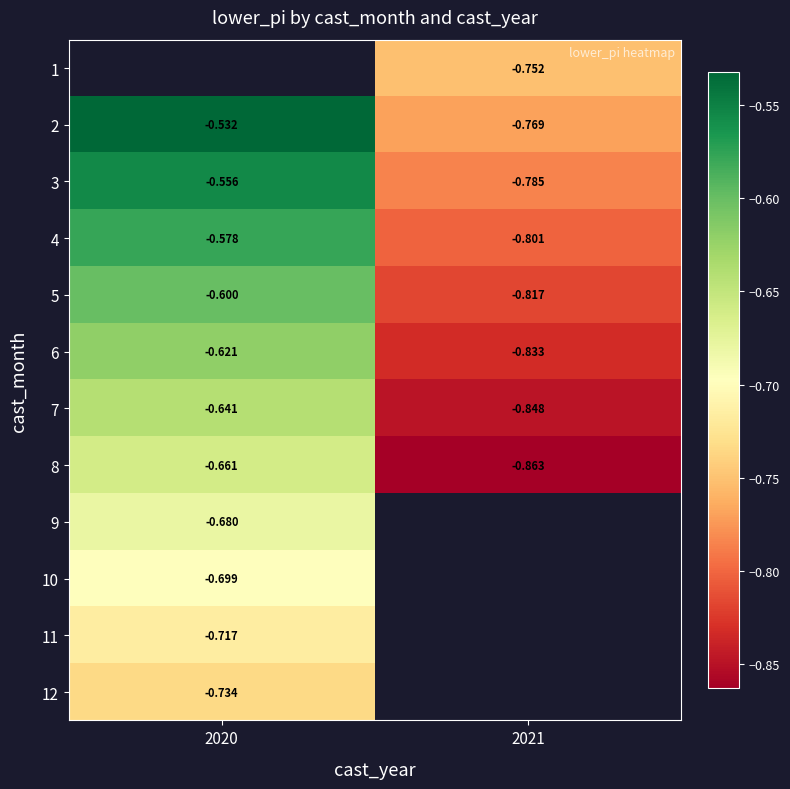

What is the difference between the highest and lowest values at 2021?

0.1